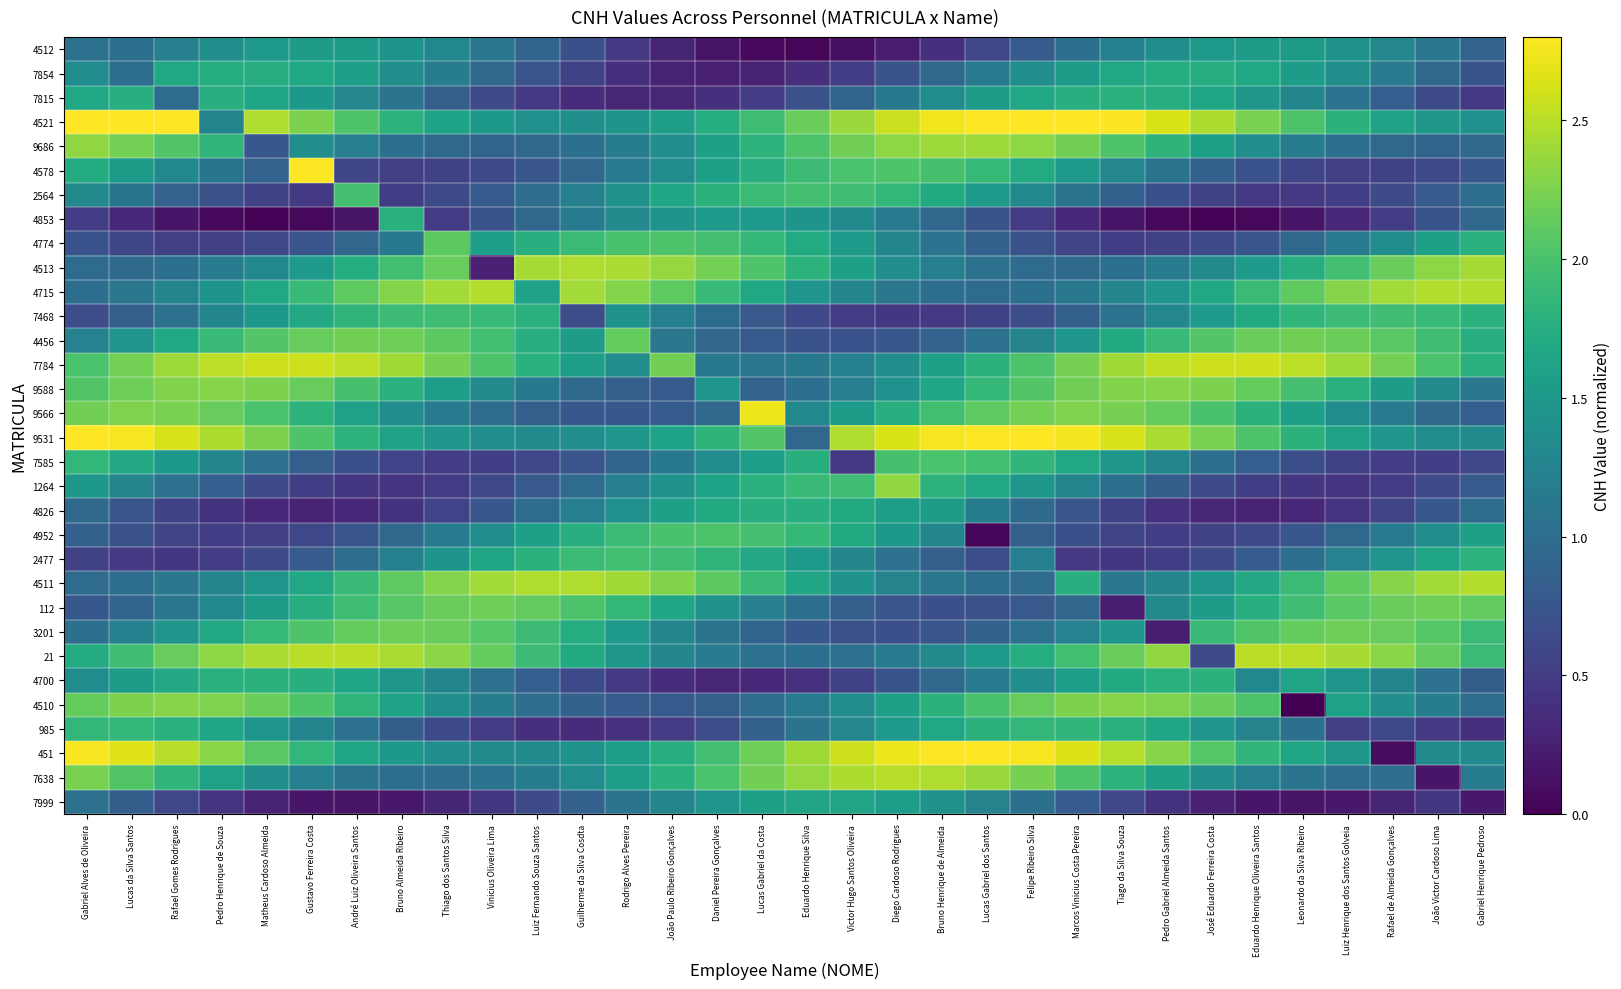

What is the spread (max minus min) of values at Lucas Gabriel da Costa?

2.7